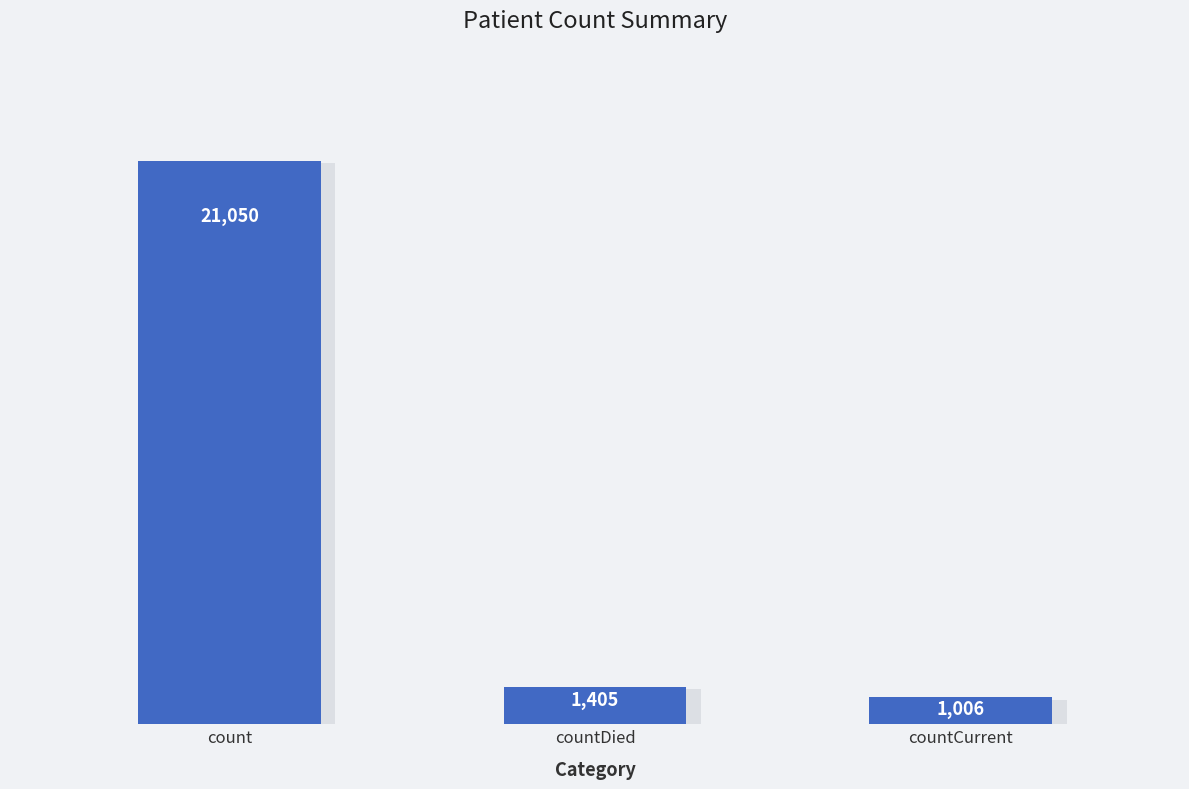

What is the label of the 2nd bar from the right?

countDied